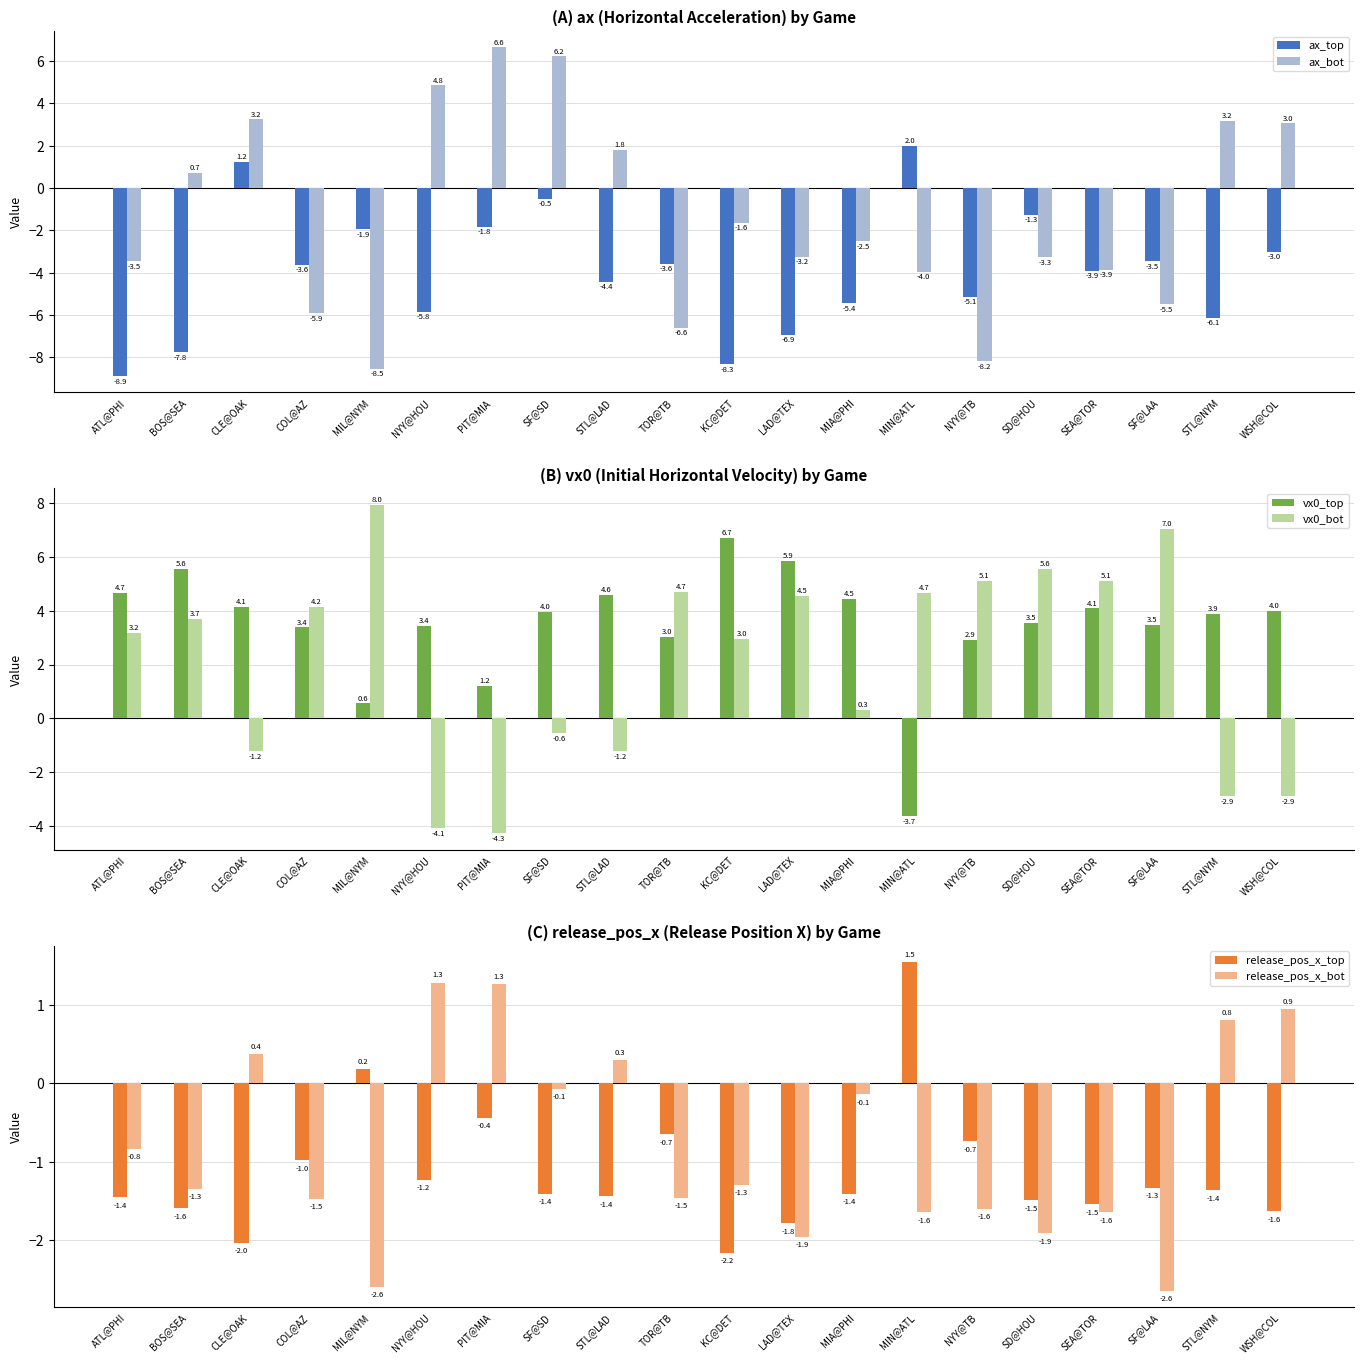

What is the difference between the vx0_bot values at MIL@NYM and NYY@HOU?

12.0